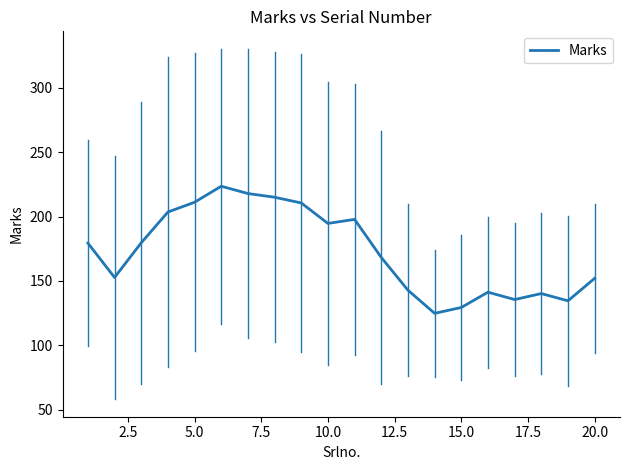

What is the greatest value displayed?

223.6